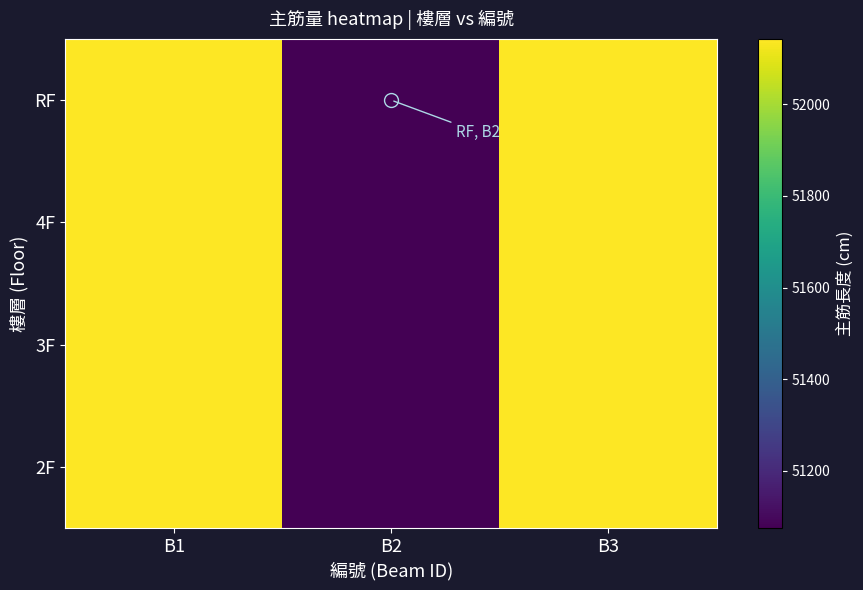

Reading left to right, extract all data points from this chart.

RF: B1=52142.3	B2=51075.4	B3=52142.3
4F: B1=52142.3	B2=51075.4	B3=52142.3
3F: B1=52142.3	B2=51075.4	B3=52142.3
2F: B1=52142.3	B2=51075.4	B3=52142.3